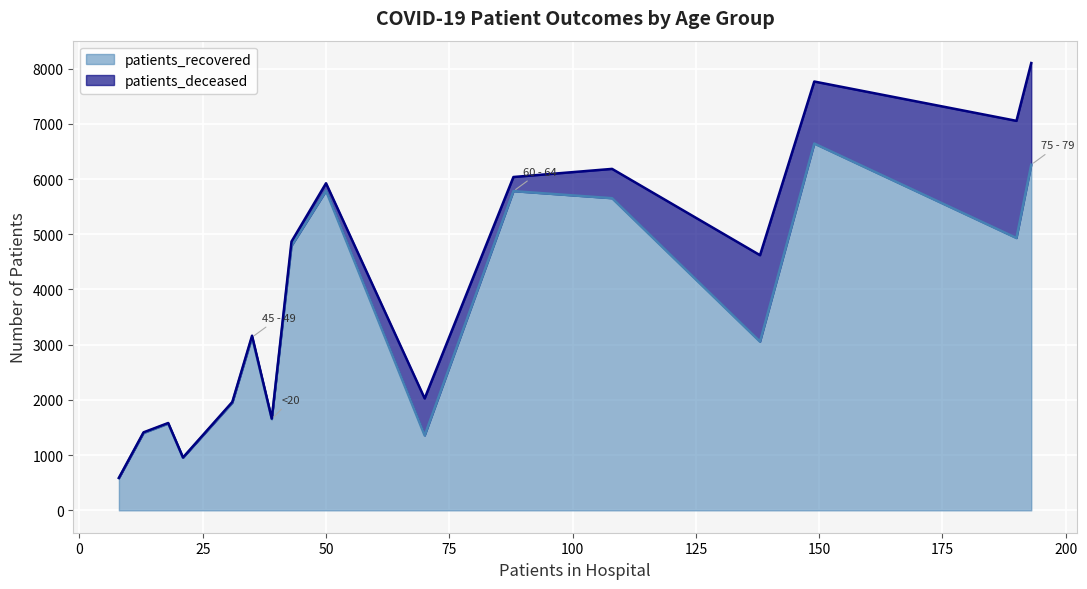

True or false: patients_deceased and patients_recovered intersect in this chart.

False